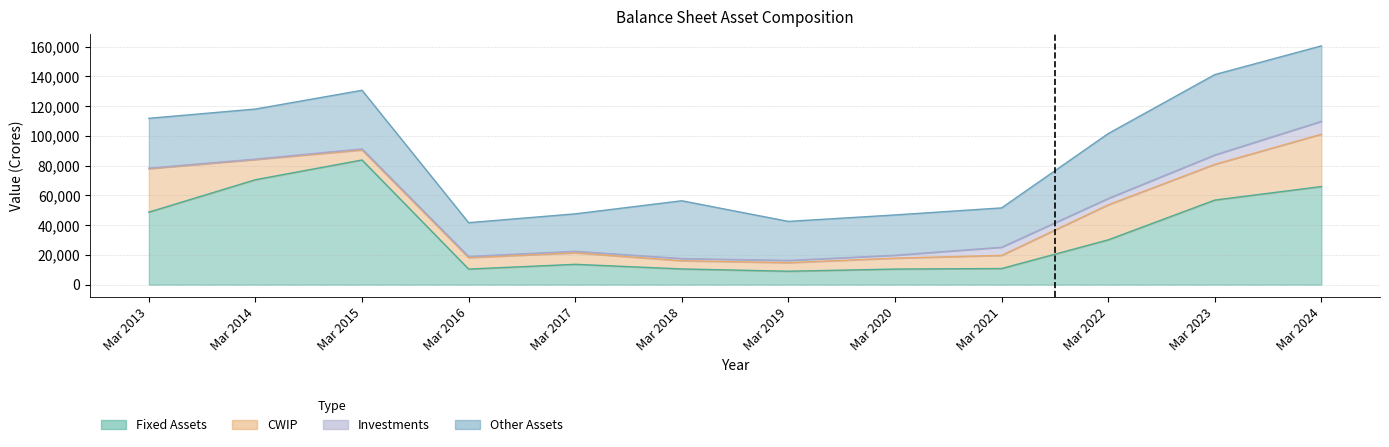

The value of Fixed Assets at Mar 2017 is 22556. True or false?

False